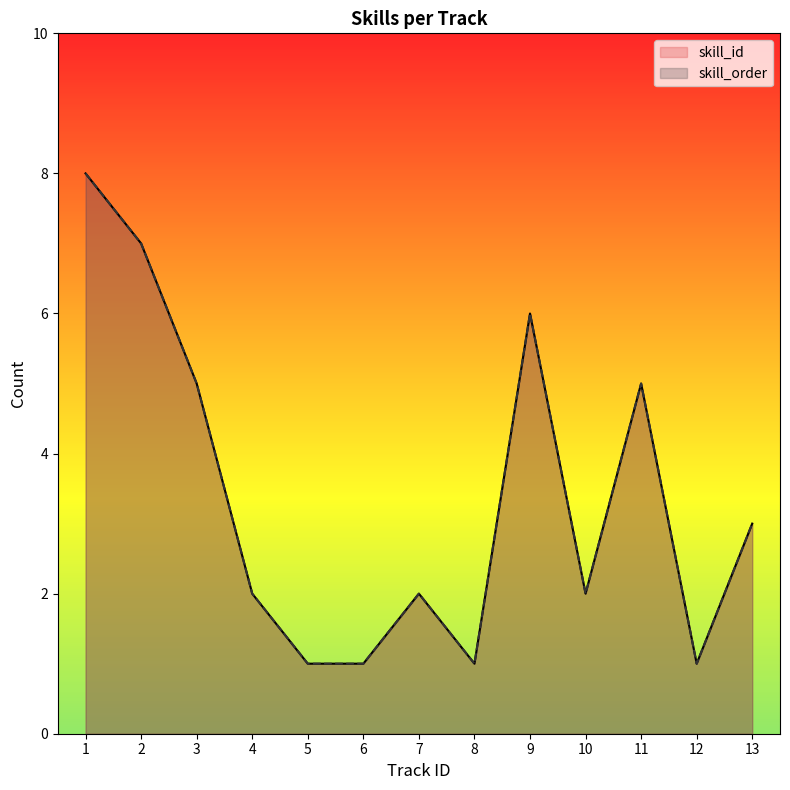

What is the sum of the skill_id values at 9 and 4?

8